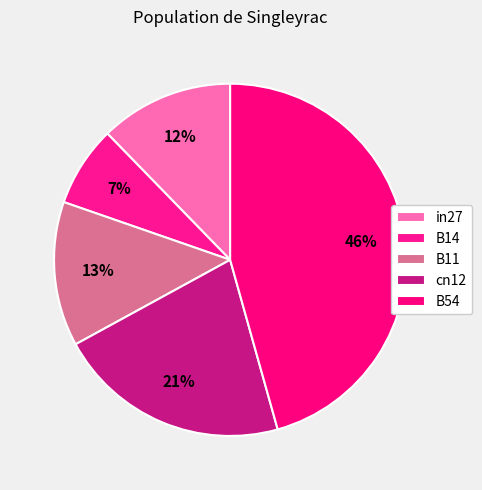

Rank the categories by value from highest to lowest.

B54, cn12, B11, in27, B14